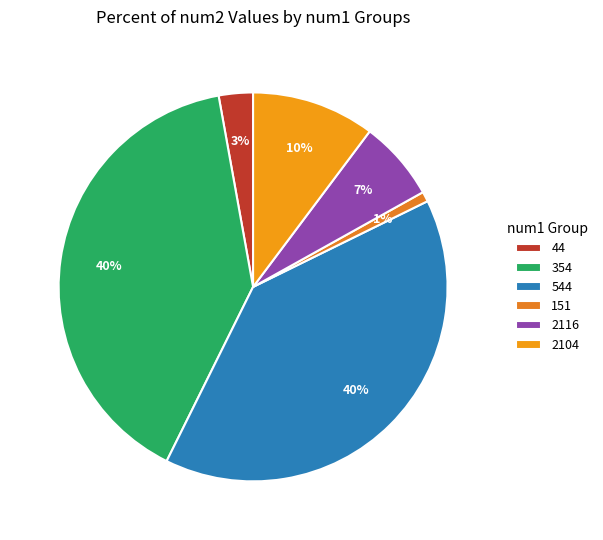

To the nearest percent, what portion does 544 represent?

40%